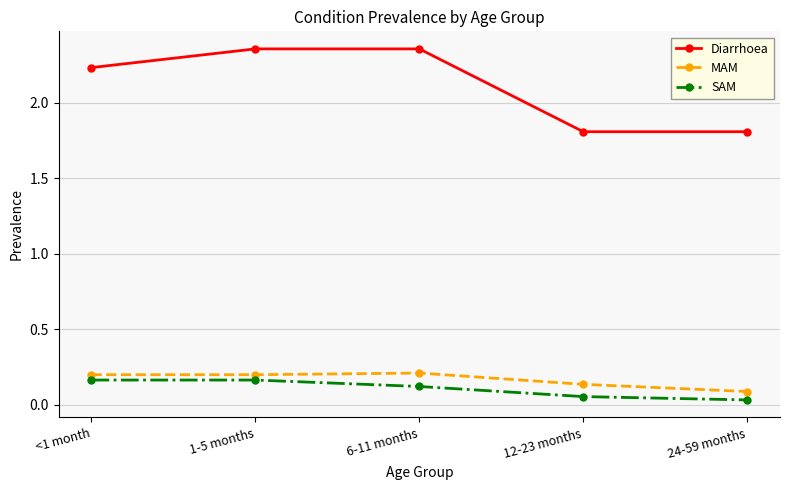

True or false: SAM has a value of 0.2 at 1-5 months.

True